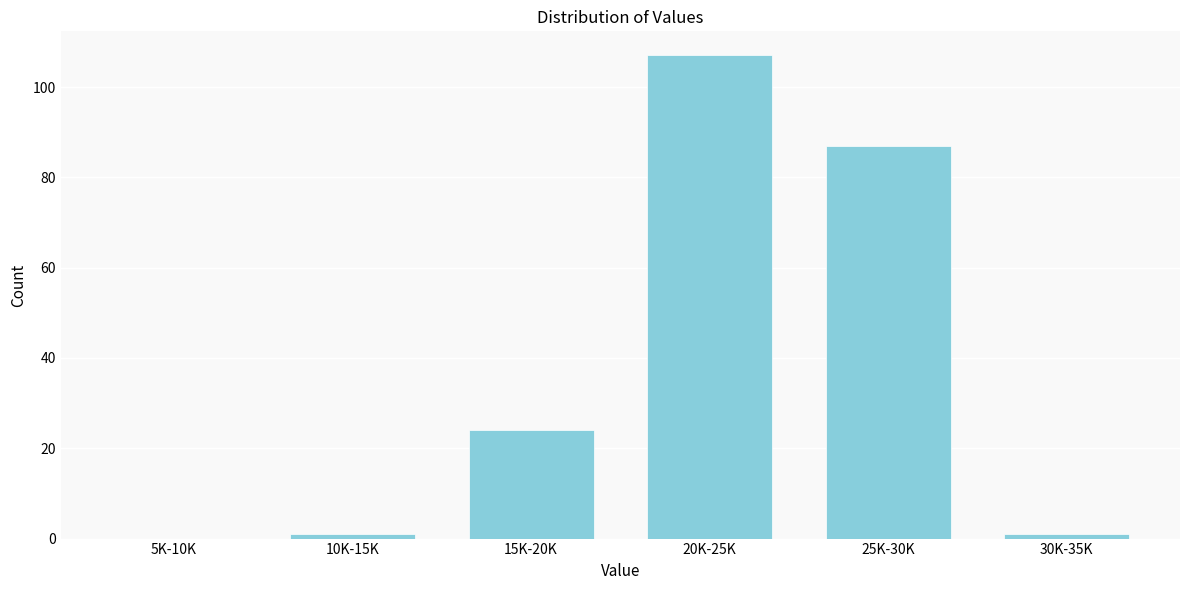

Reading left to right, extract all data points from this chart.

5K-10K=0	10K-15K=1	15K-20K=24	20K-25K=107	25K-30K=87	30K-35K=1